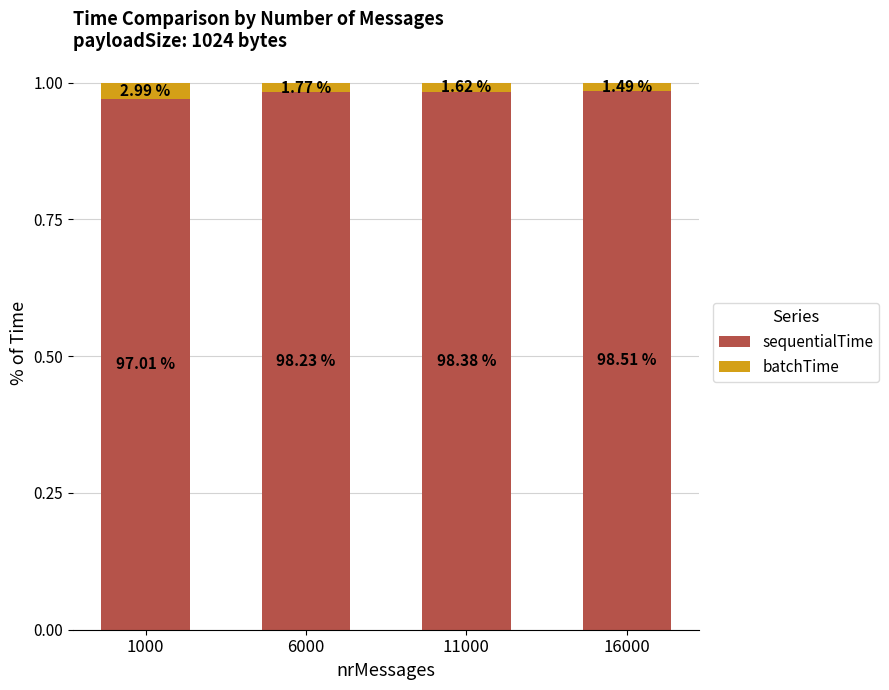

What is the total value across all series at 1000?

1.0